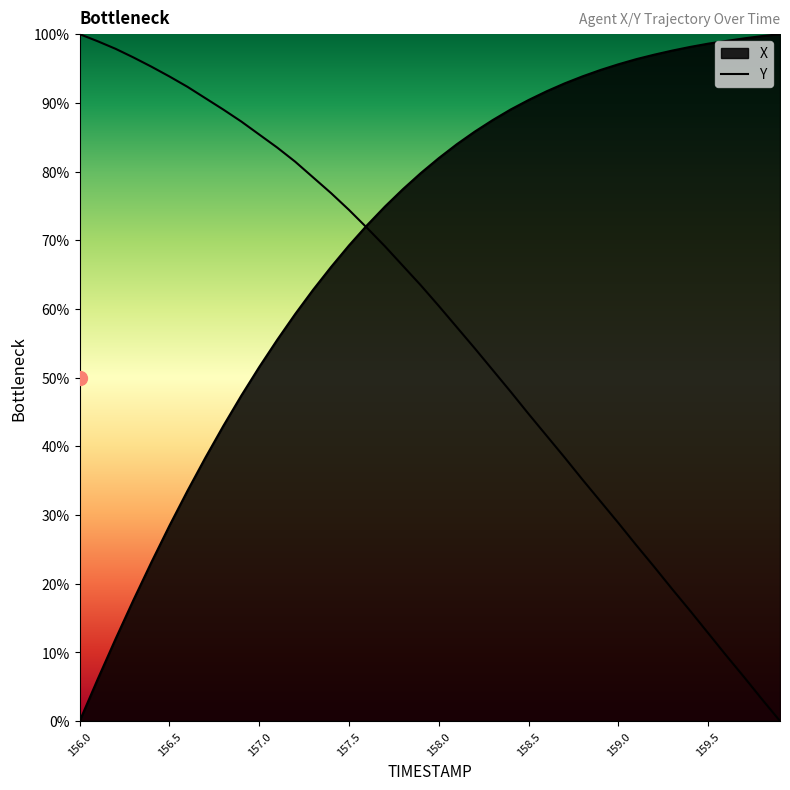

How many lines are shown in the chart?

2